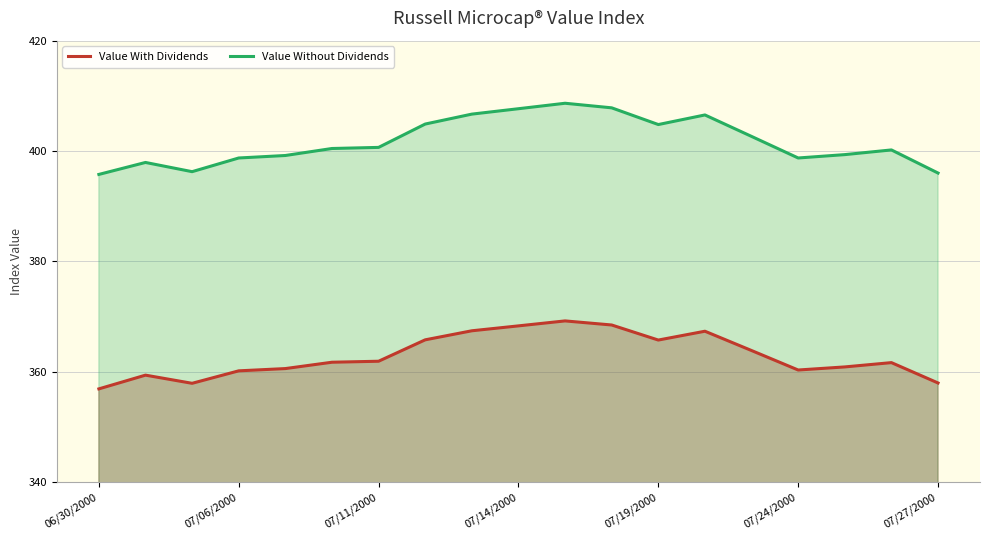

The value of Value With Dividends at 07/27/2000 is 627.3. True or false?

False